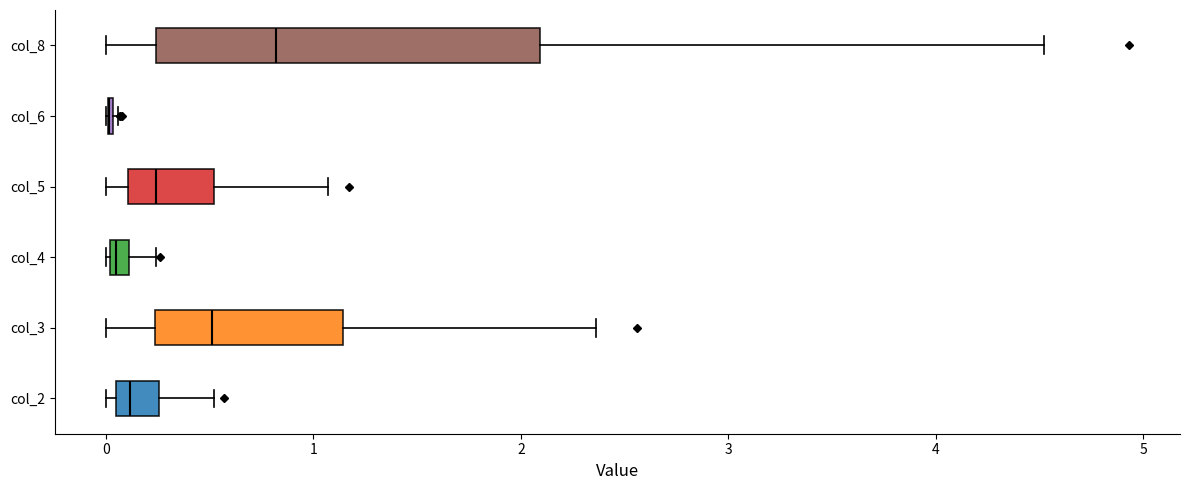

Comparing the boxes themselves (not the whiskers), which one is the widest?

col_8